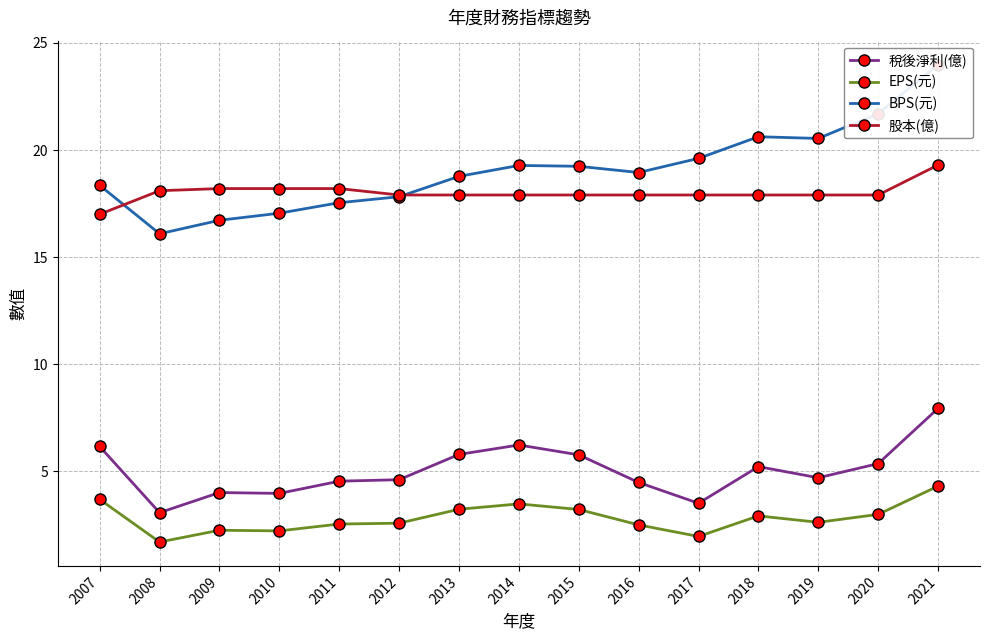

Rank the series by their maximum value, from highest to lowest.

BPS(元), 股本(億), 稅後淨利(億), EPS(元)